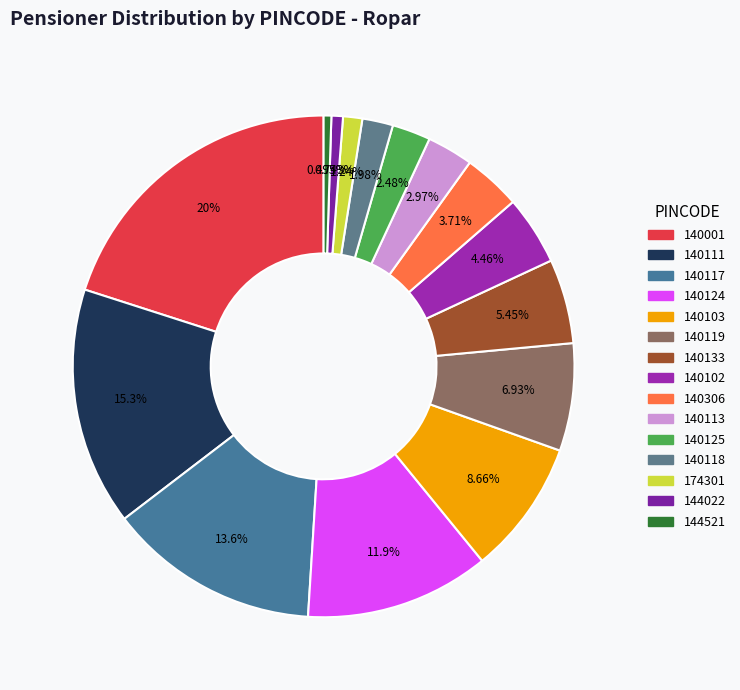

Which has a higher value, 140119 or 140001?

140001